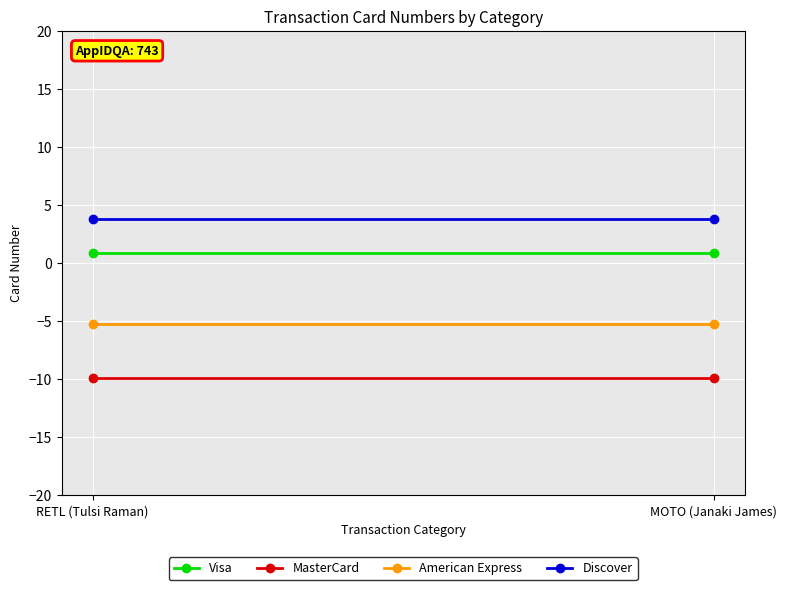

What is the label of the 1st point from the left?

RETL (Tulsi Raman)